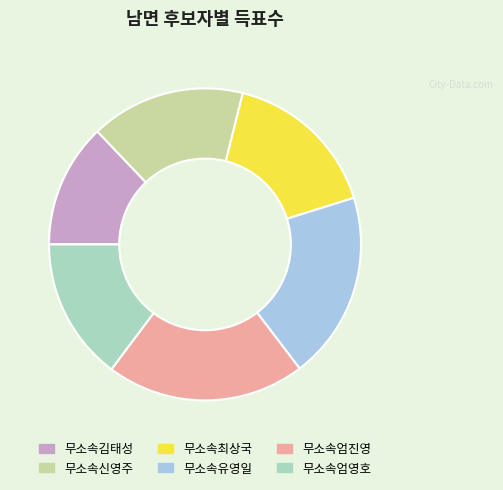

Is there a majority slice in this chart?

No